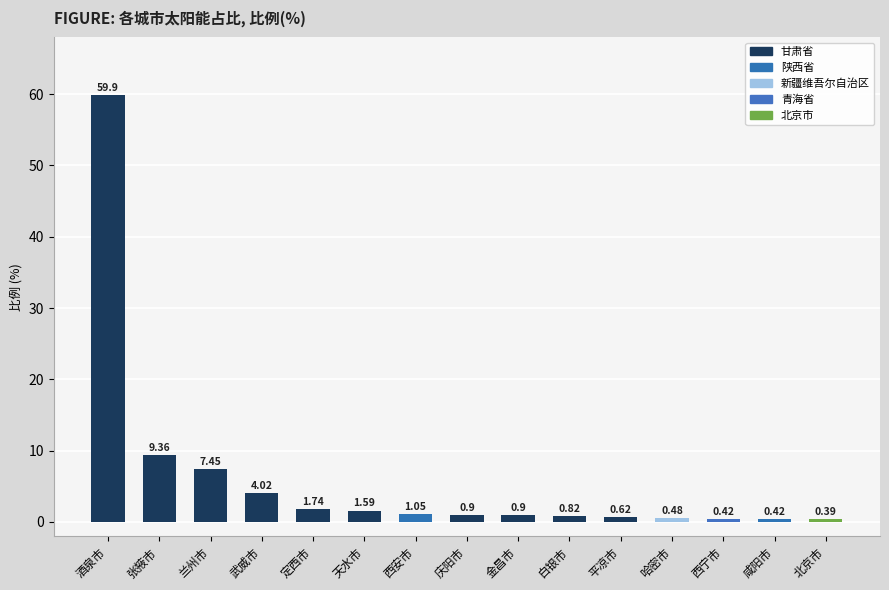

Which label corresponds to the smallest value in the chart?

北京市